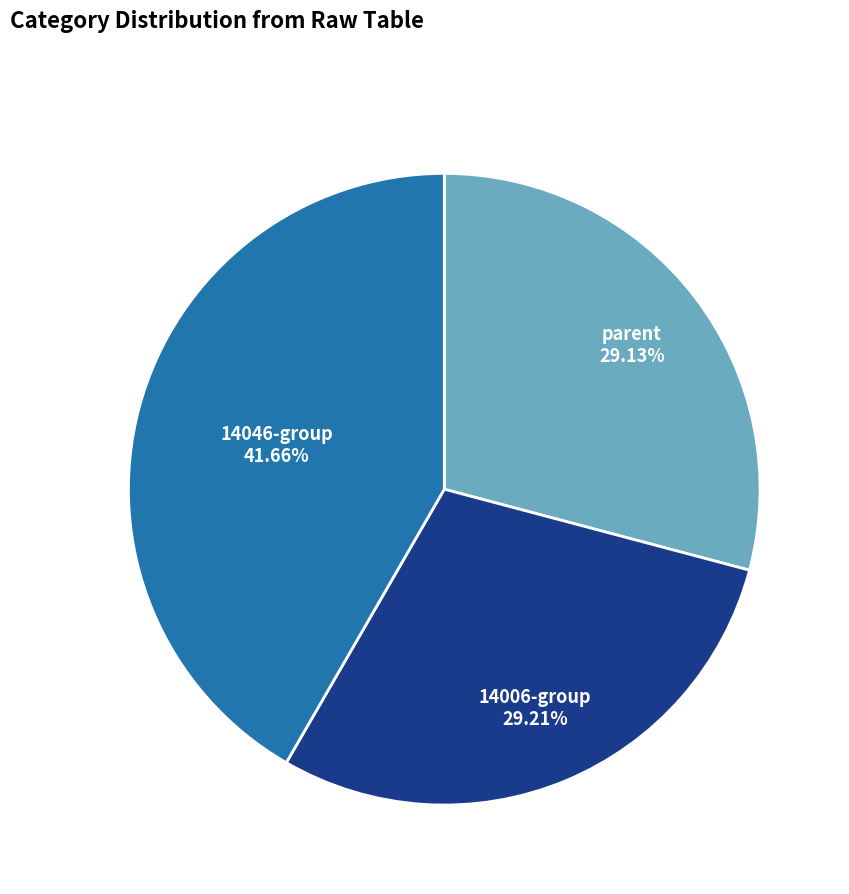

To the nearest percent, what is the average slice percentage?

33%